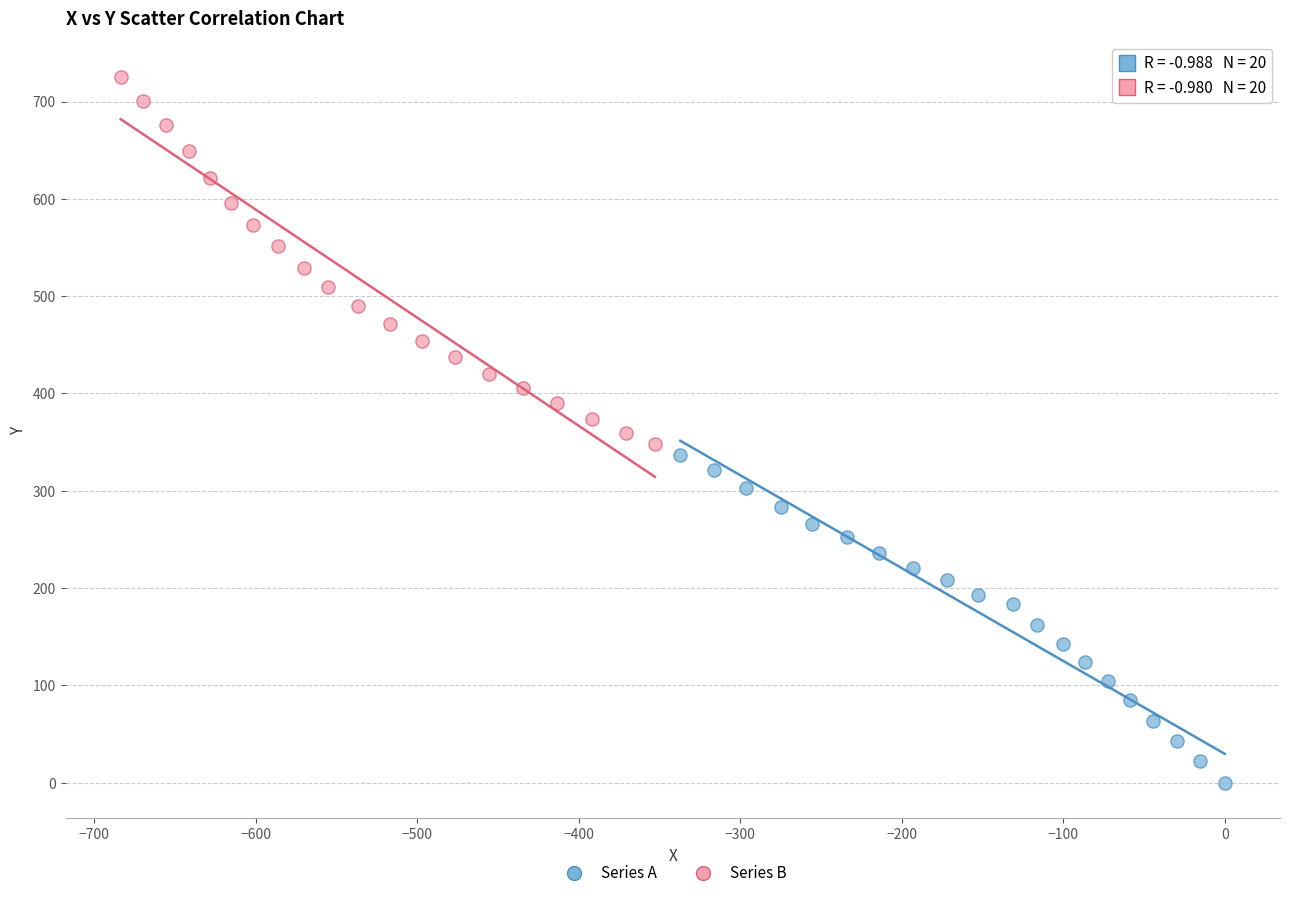

What are all the series names shown in the legend?

Series A, Series B